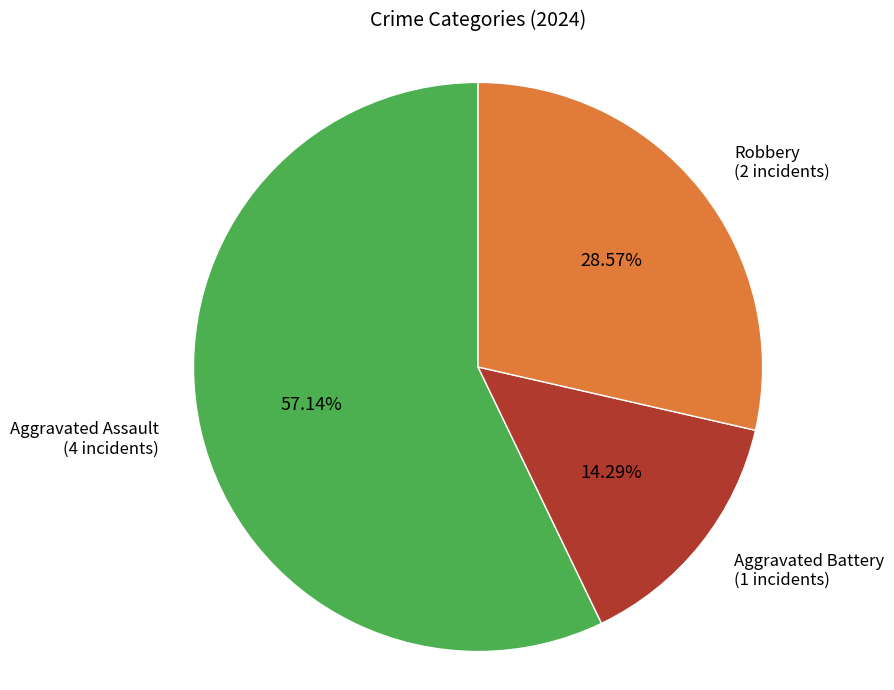

What percentage is the Robbery slice, to the nearest percent?

29%